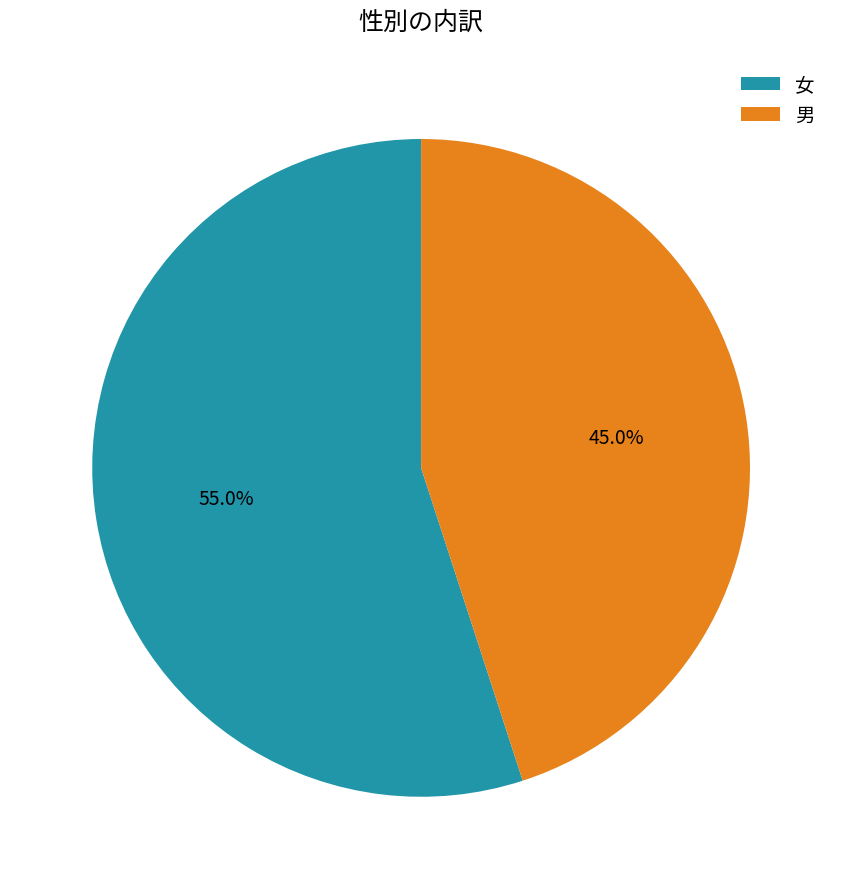

The 女 slice represents 55% of the pie. True or false?

True